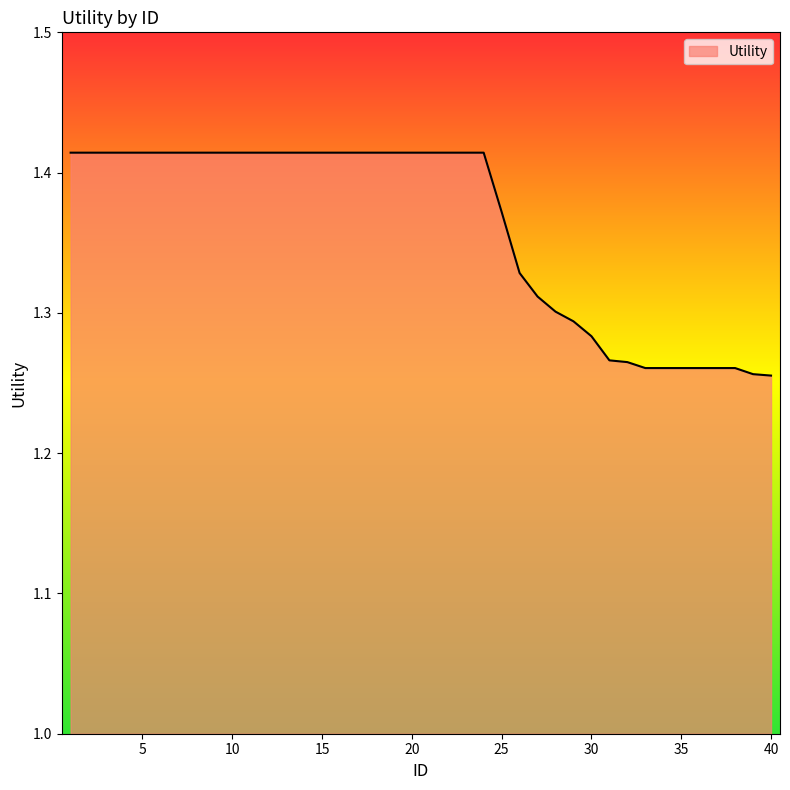

What is the average value?

1.4